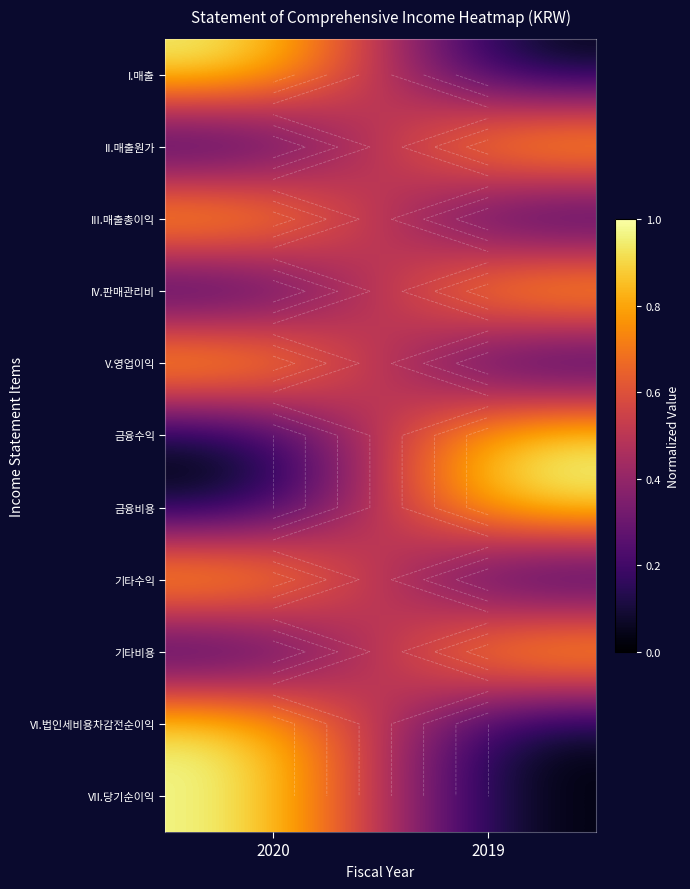

Which series has the widest spread of values?

I.매출